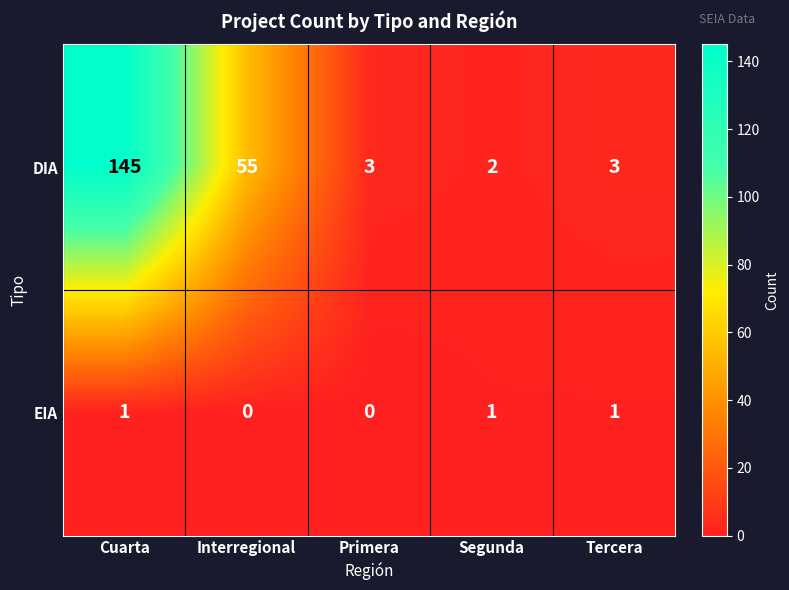

At which category is the sum across all series the highest?

Cuarta